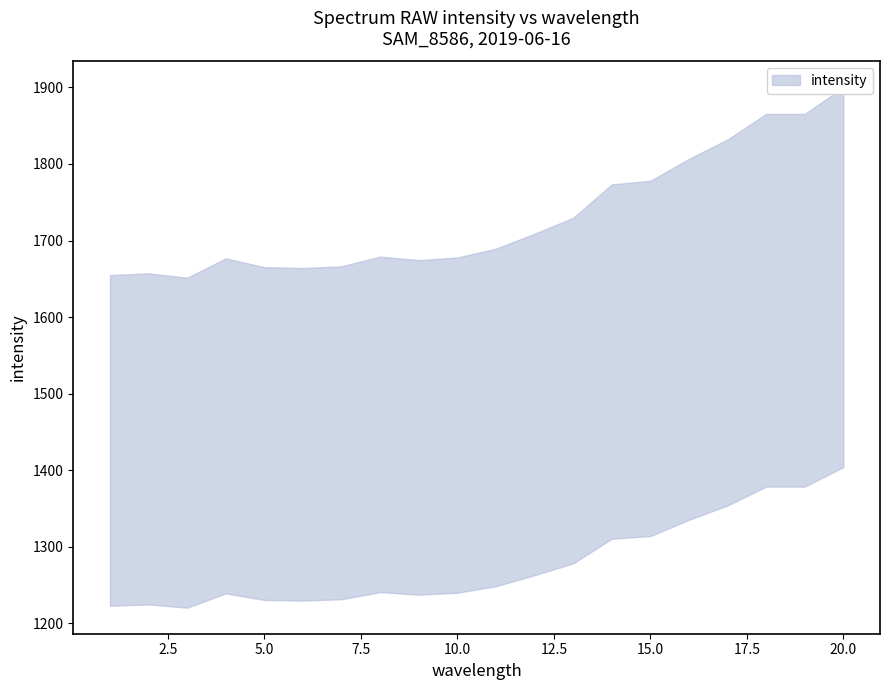

Rank the categories by value from lowest to highest.

3, 1, 2, 6, 5, 7, 9, 4, 10, 8, 11, 12, 13, 14, 15, 16, 17, 18, 19, 20